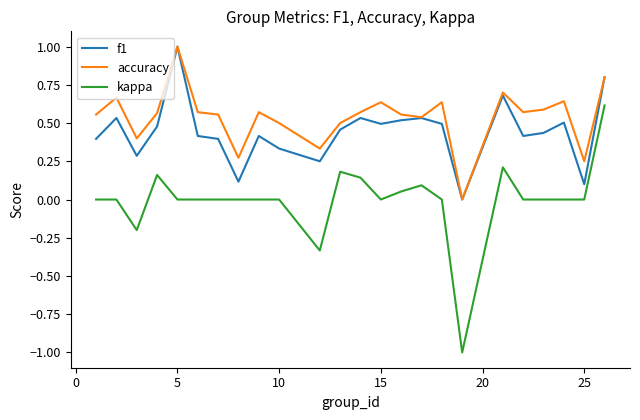

What is the difference between the second highest and minimum values in the accuracy series?

0.8